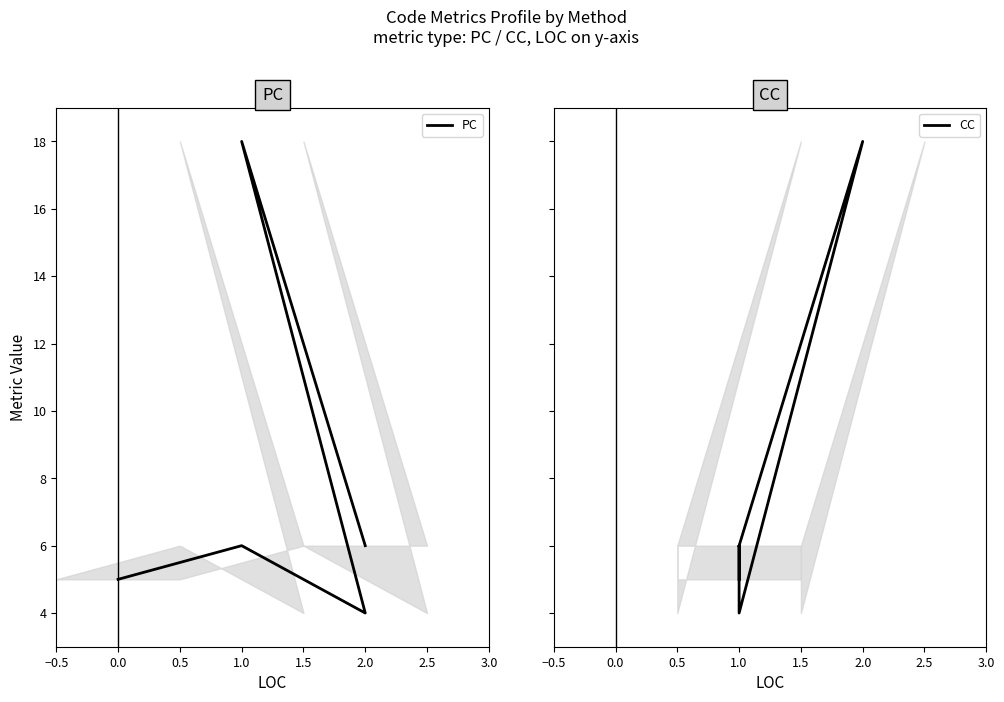

True or false: PC and CC cross at least once.

False